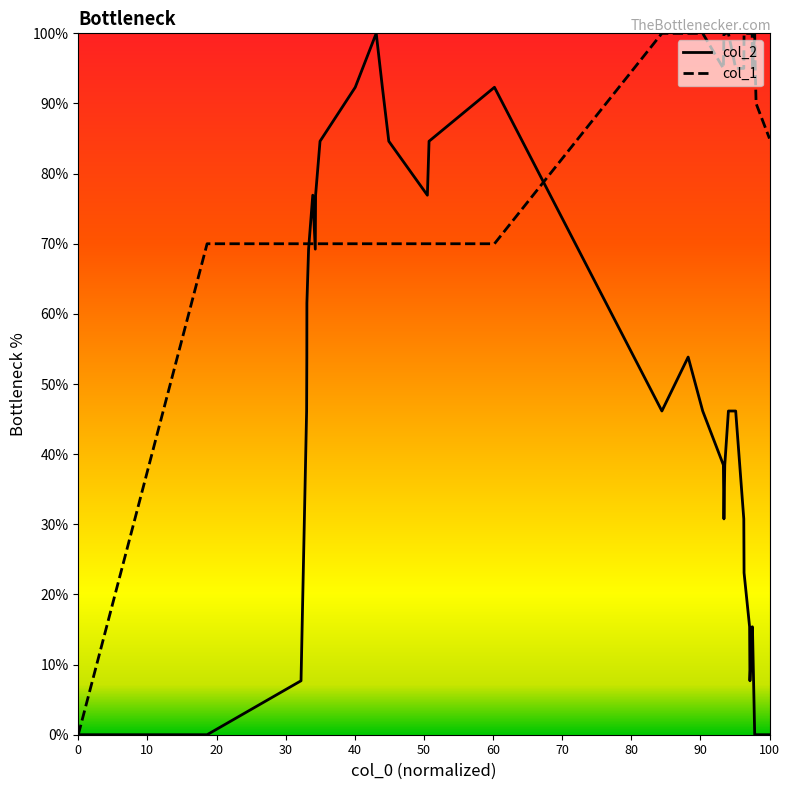

After their last crossing, which series has the higher values: col_2 or col_1?

col_1